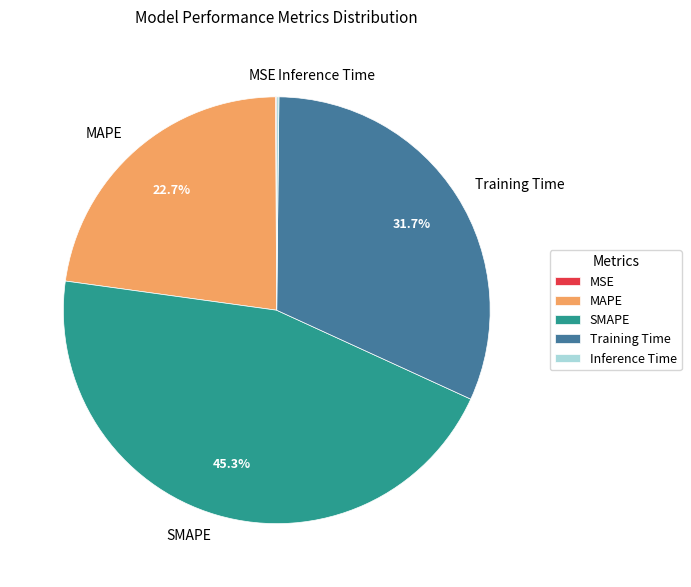

Do MAPE and SMAPE together represent more than half of the pie?

Yes